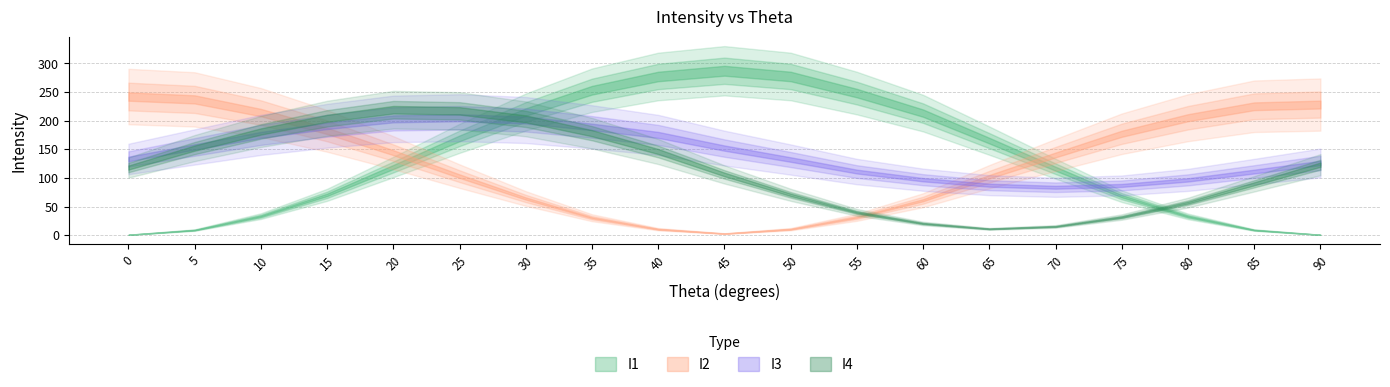

How many data points in I3 are less than 133?

9